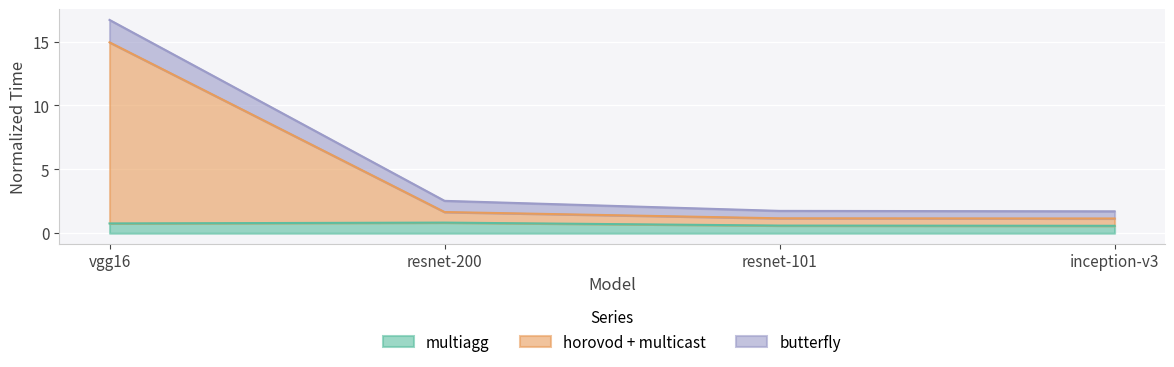

What is the label of the 3rd point from the left?

resnet-101